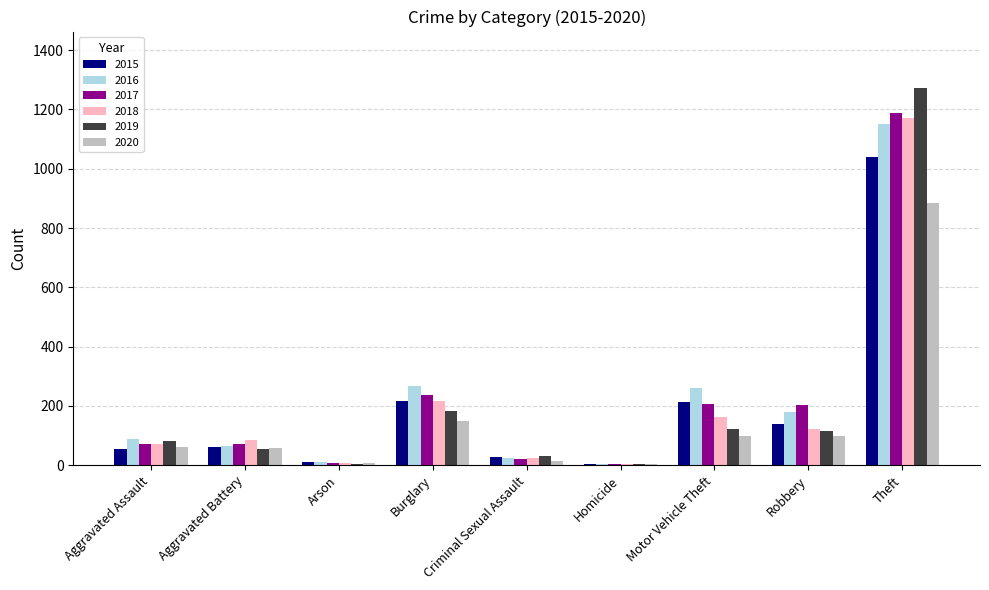

Between Robbery and Theft, which series saw the biggest shift?

2019